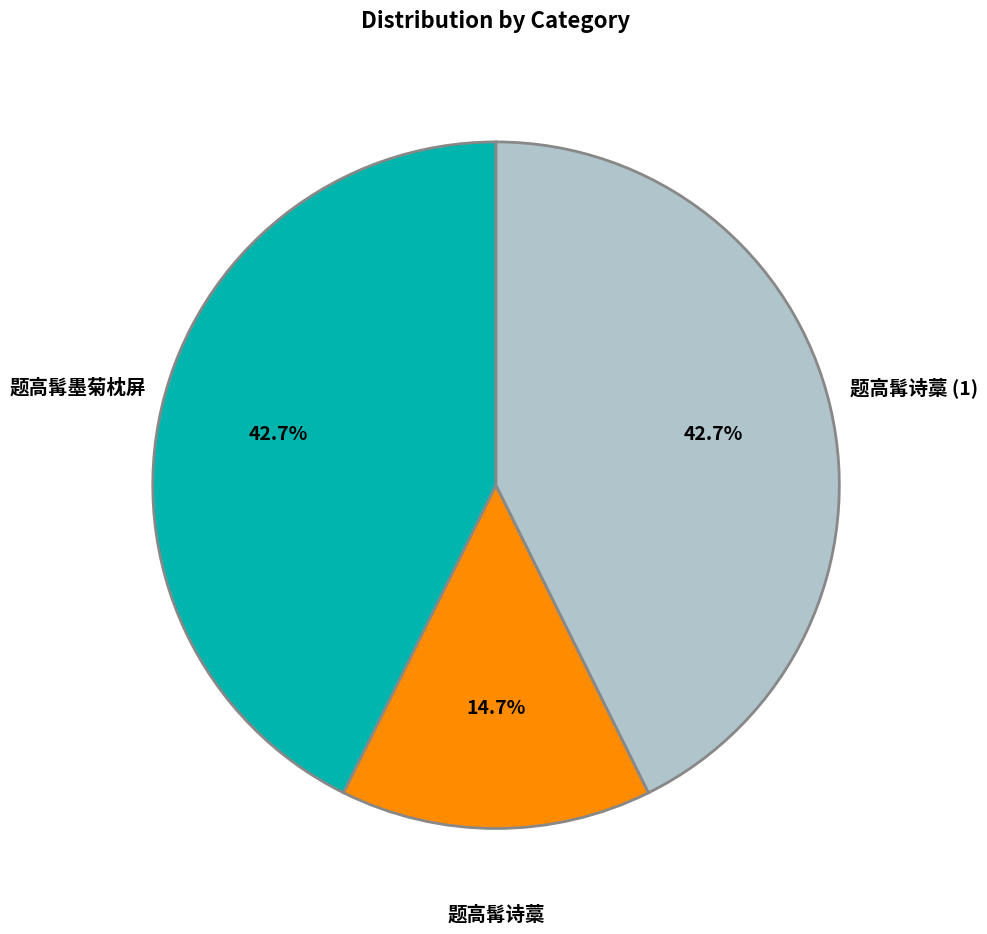

How many segments does this pie chart have?

3